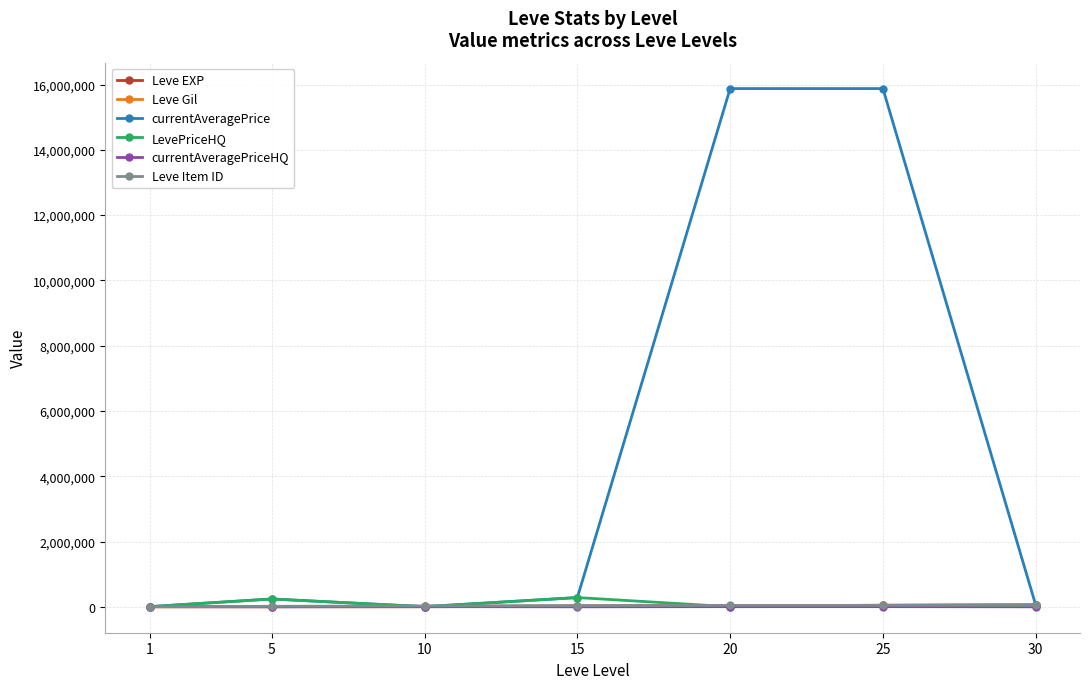

What are all the series names shown in the legend?

Leve EXP, Leve Gil, currentAveragePrice, LevePriceHQ, currentAveragePriceHQ, Leve Item ID